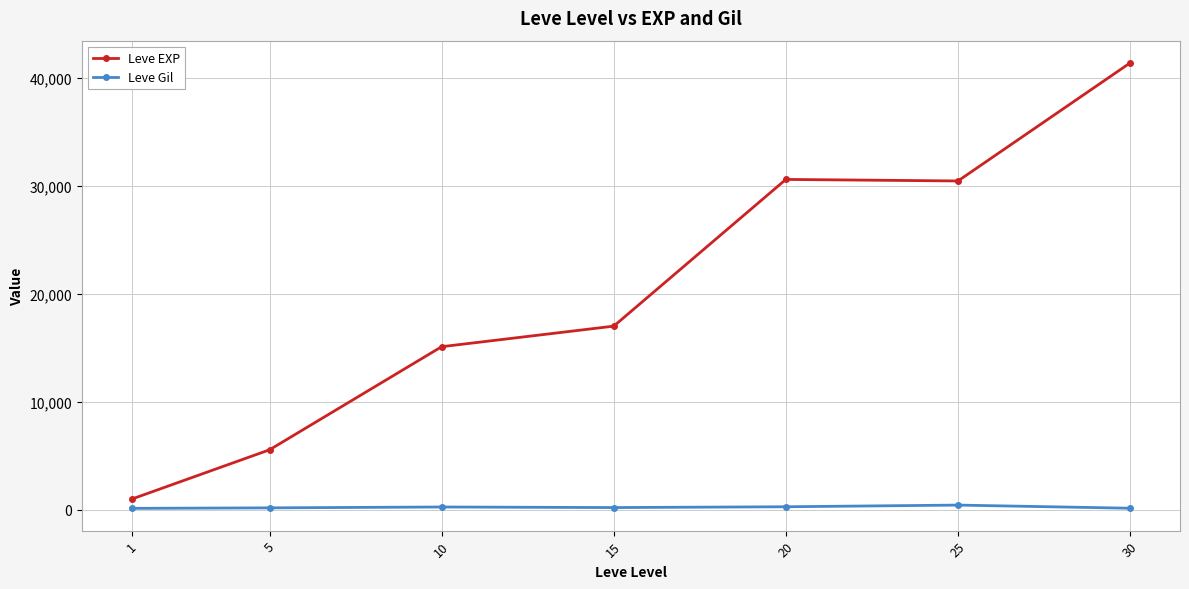

True or false: Leve EXP has more than 1 interior local peaks.

False